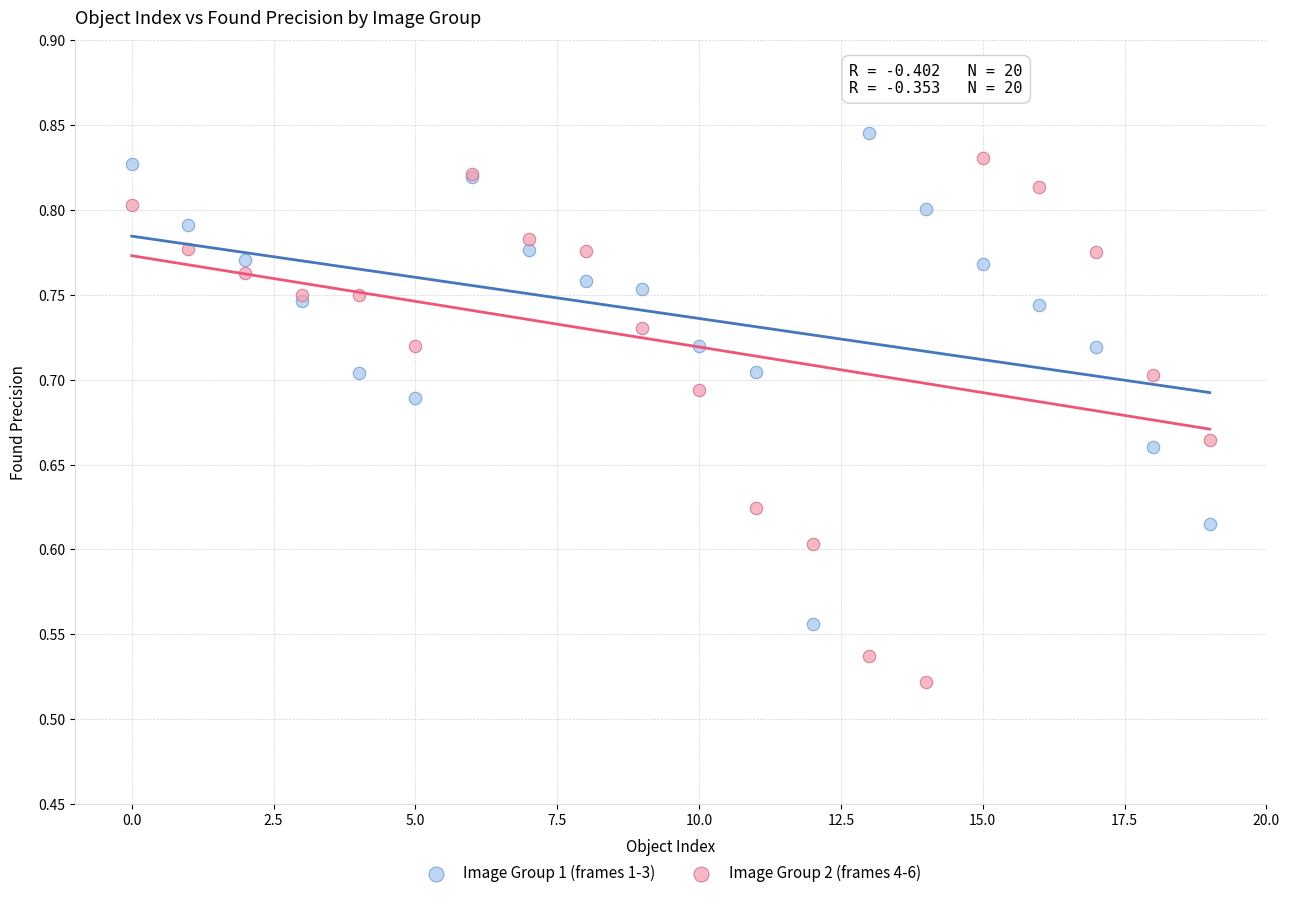

Which series reaches the minimum Y coordinate?

Image Group 2 (frames 4-6)